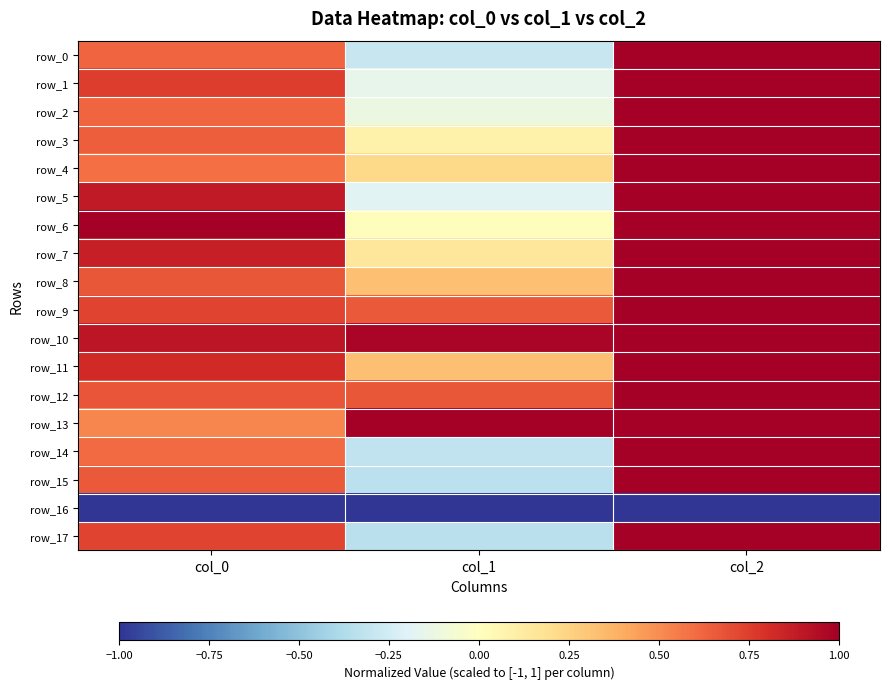

At which category is the sum across all series the highest?

col_2